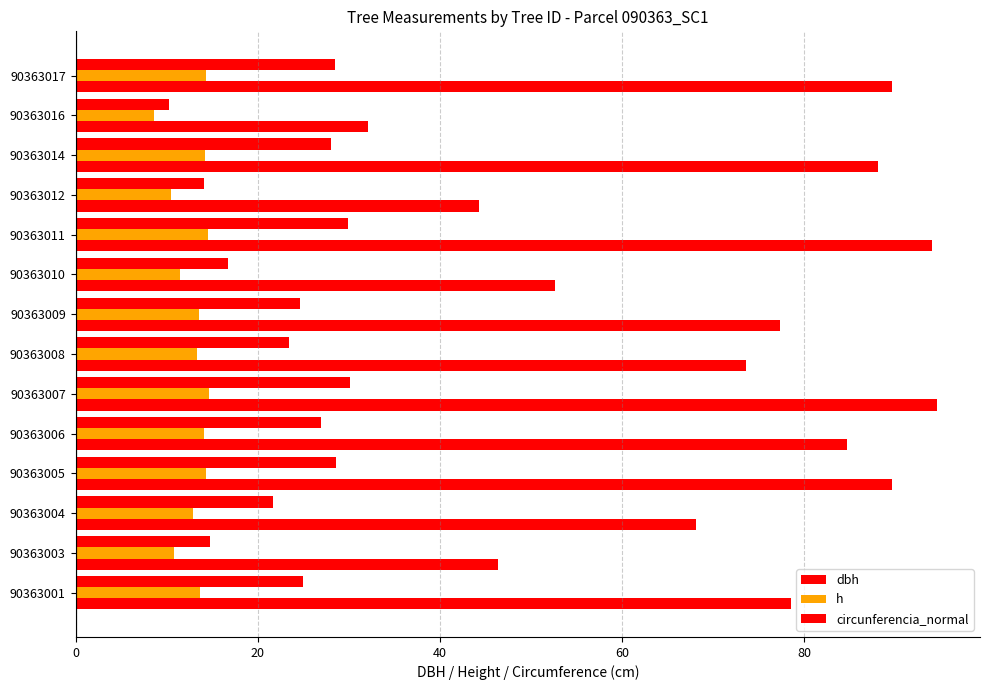

How many data points does each series have?

14